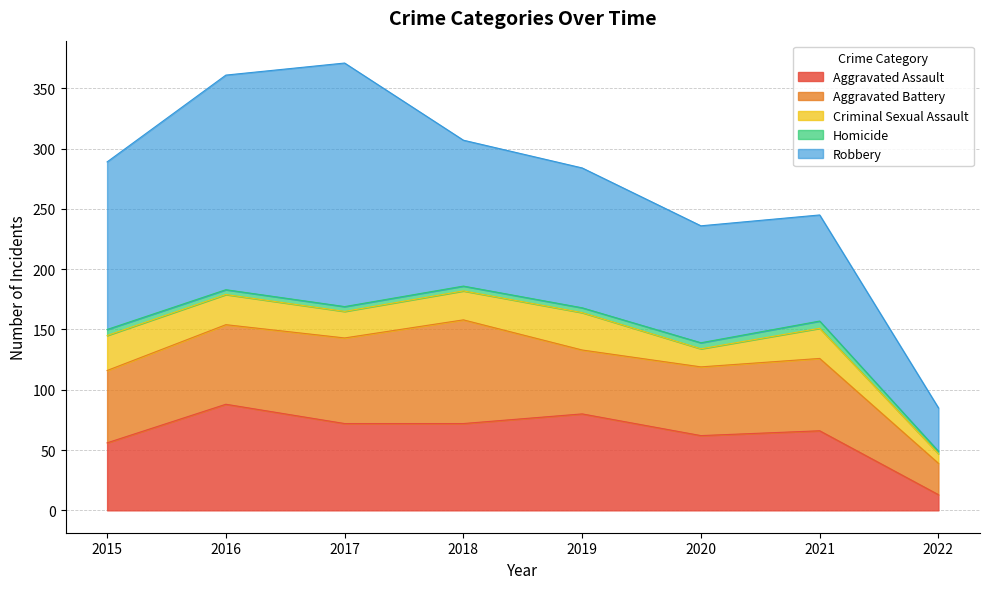

How many data points in Criminal Sexual Assault are less than 25?

4